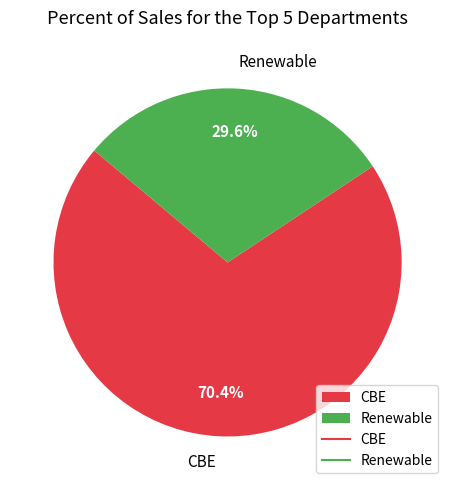

How many segments does this pie chart have?

2